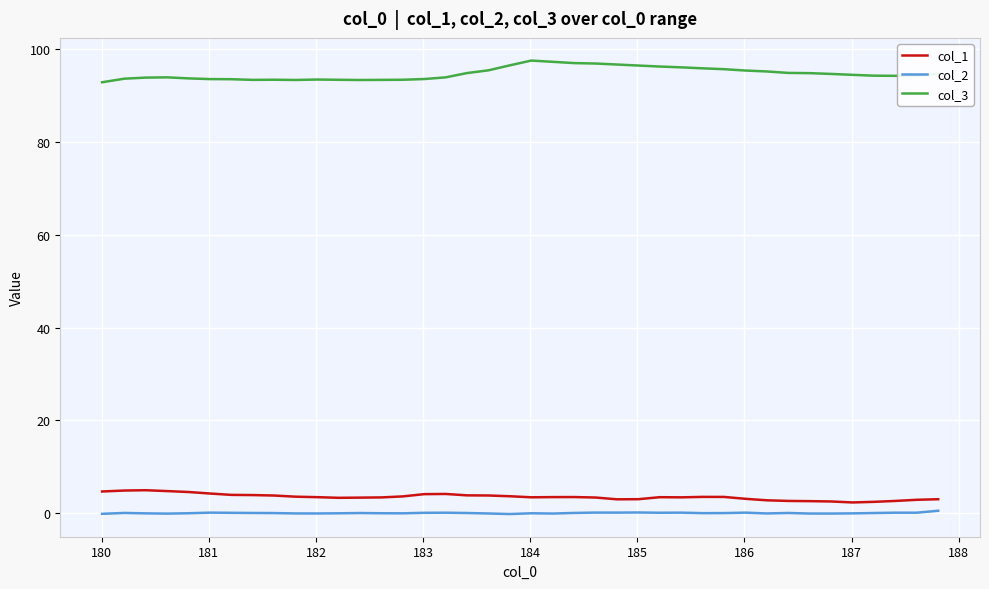

Which series has the largest total across all categories?

col_3